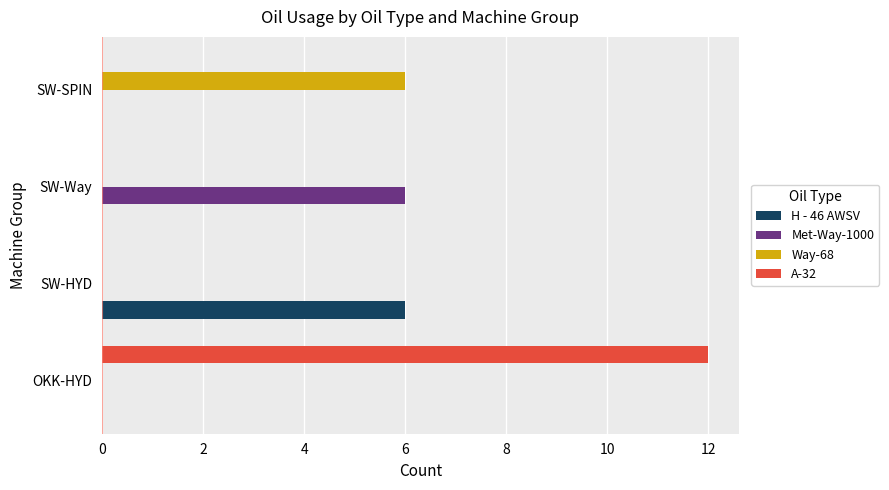

Between OKK-HYD and SW-HYD, which series saw the biggest shift?

A-32